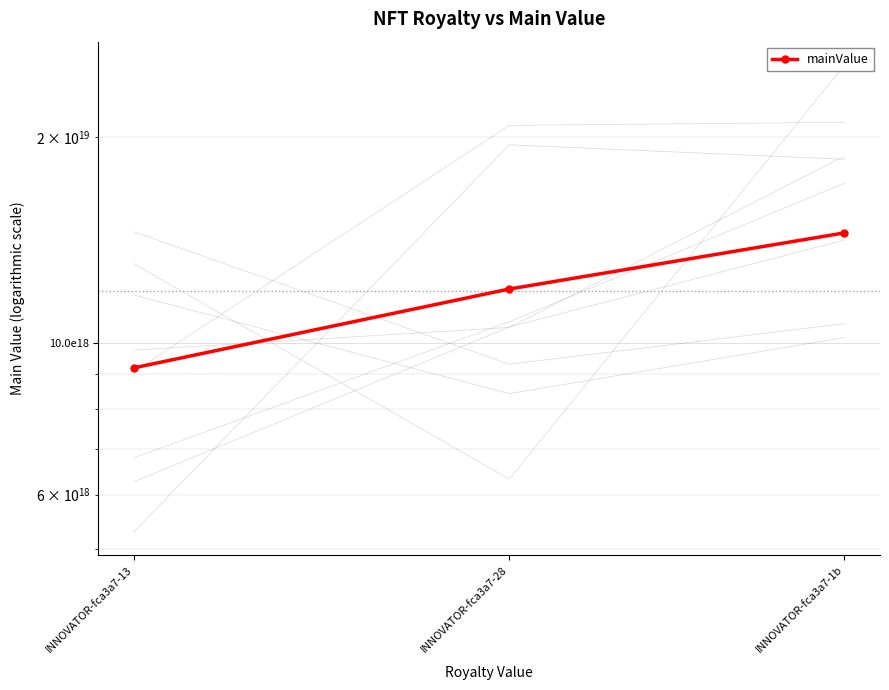

Rank the categories by value from lowest to highest.

INNOVATOR-fca3a7-13, INNOVATOR-fca3a7-28, INNOVATOR-fca3a7-1b